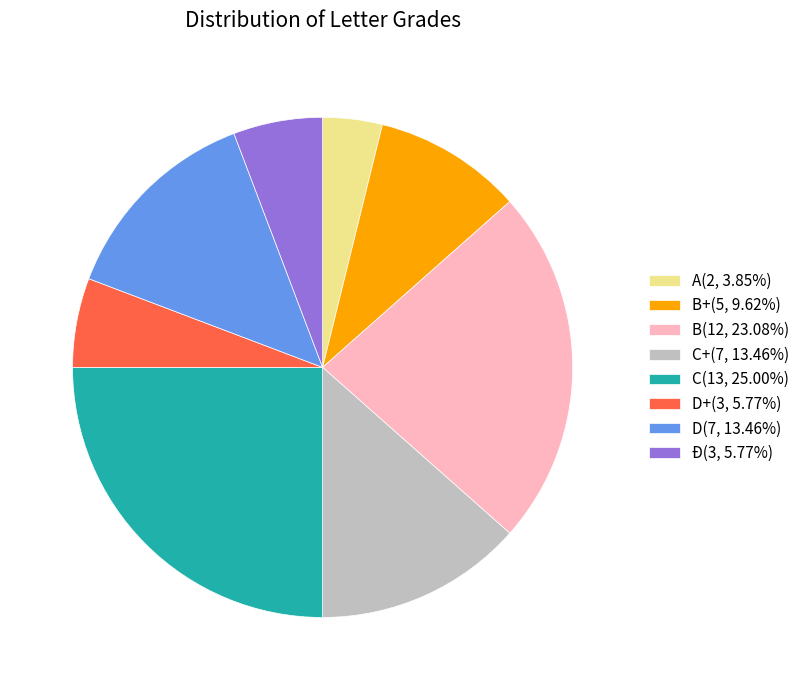

Is there any slice that represents more than half of the pie?

No